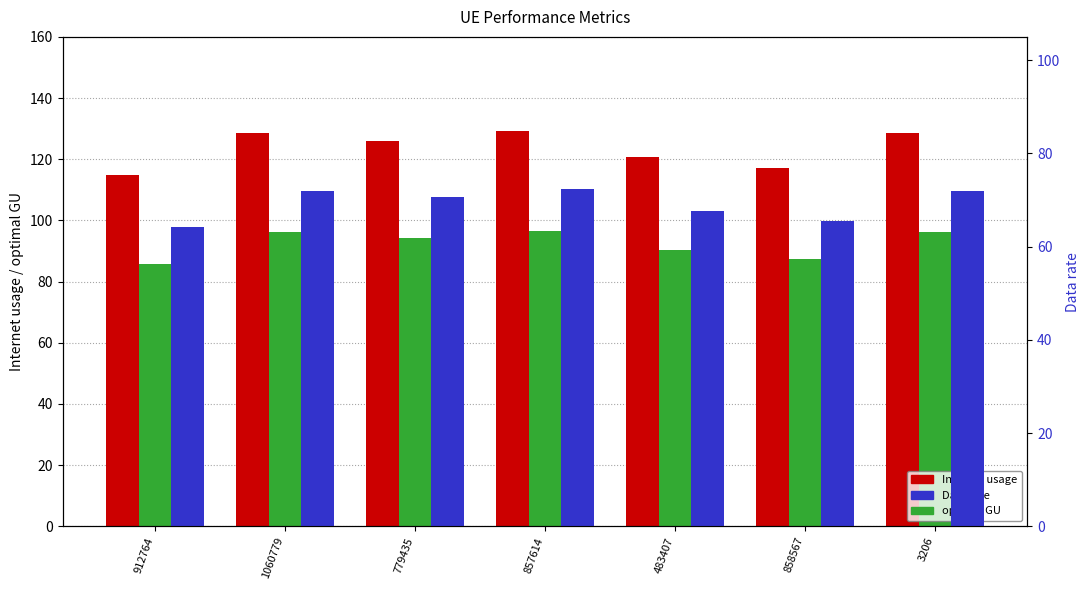

What is the label of the 2nd bar from the right?

858567